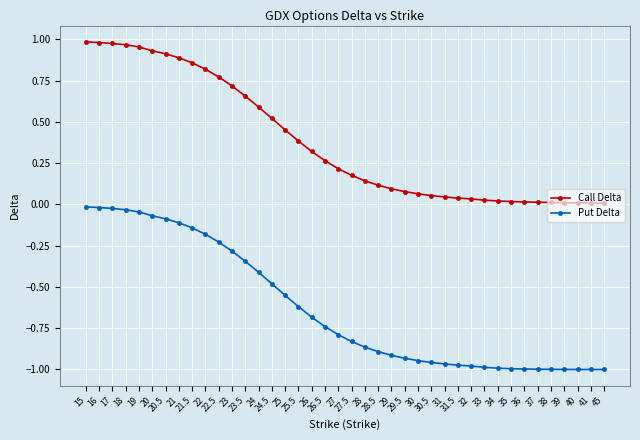

True or false: Put Delta and Call Delta intersect in this chart.

False